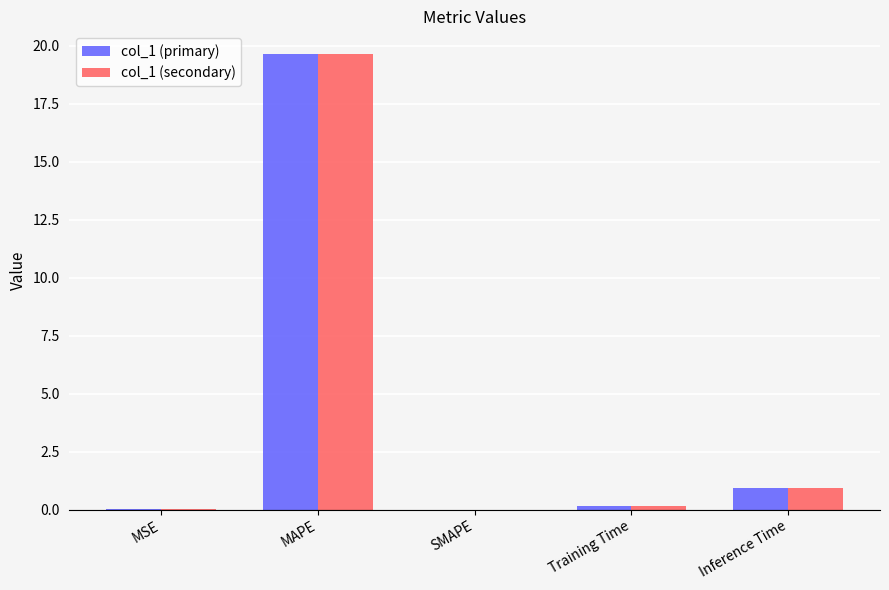

True or false: col_1 (primary) has a value of 0.9 at Inference Time.

True